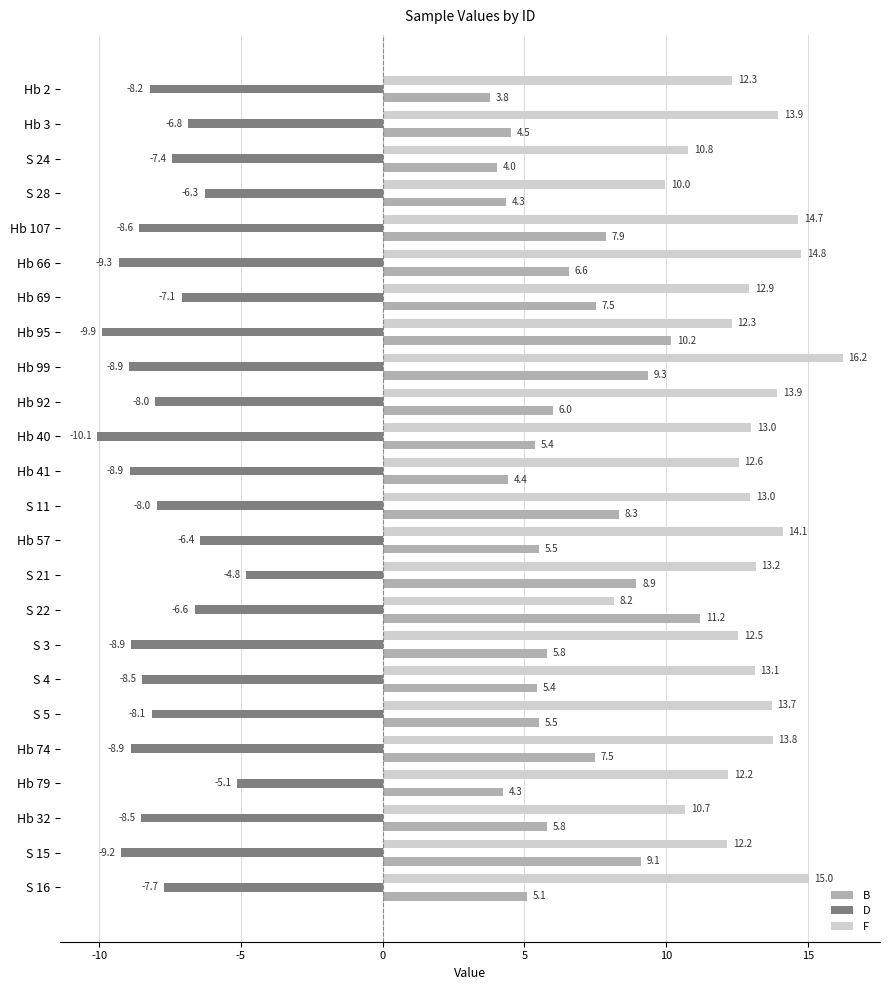

What is the total value across all series at Hb 2?

7.9